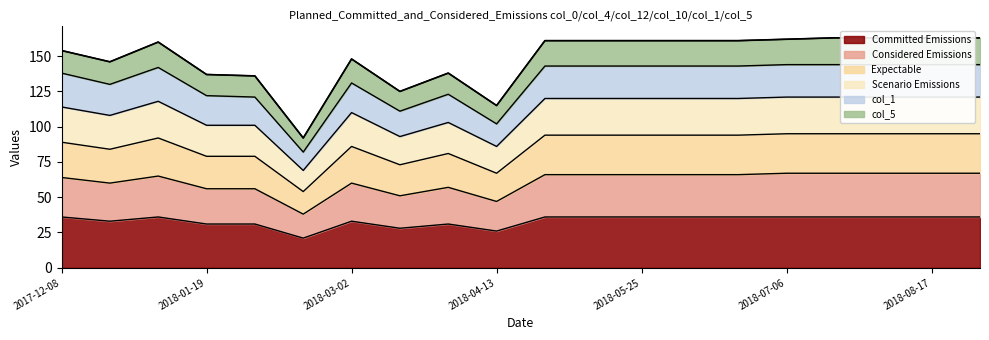

Does the chart have visible grid lines?

No